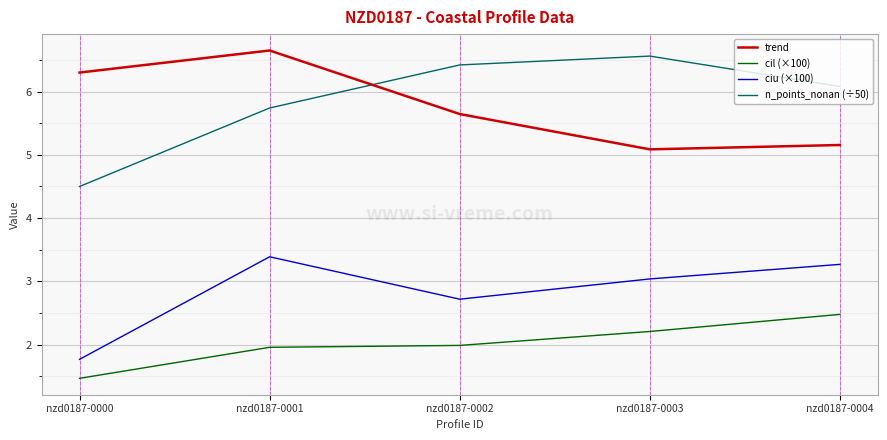

How many lines are shown in the chart?

4